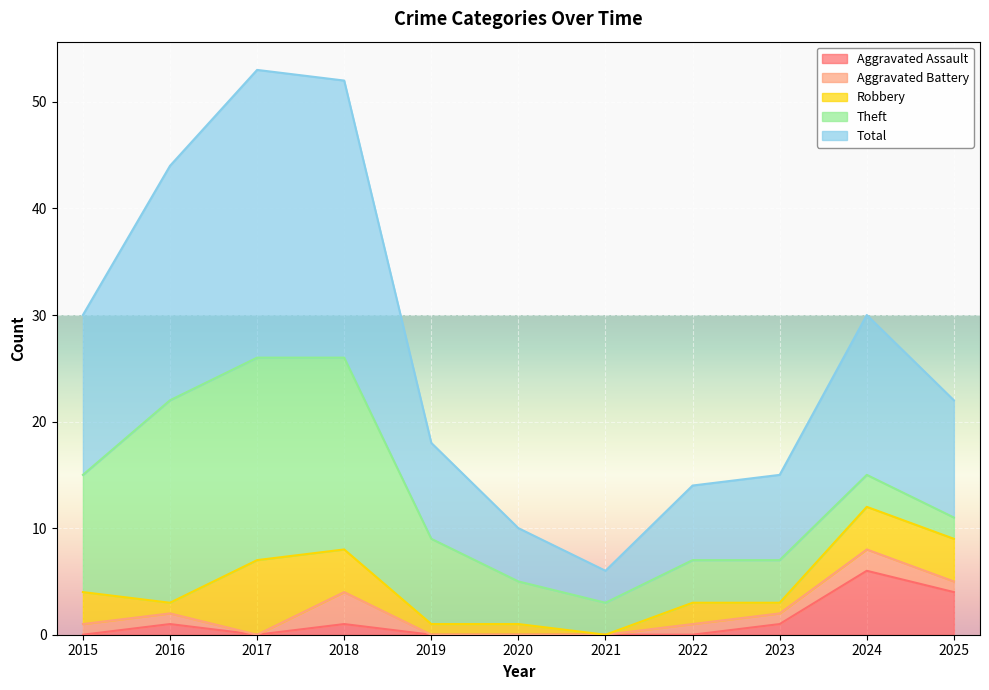

Which series has the widest spread of values?

Total